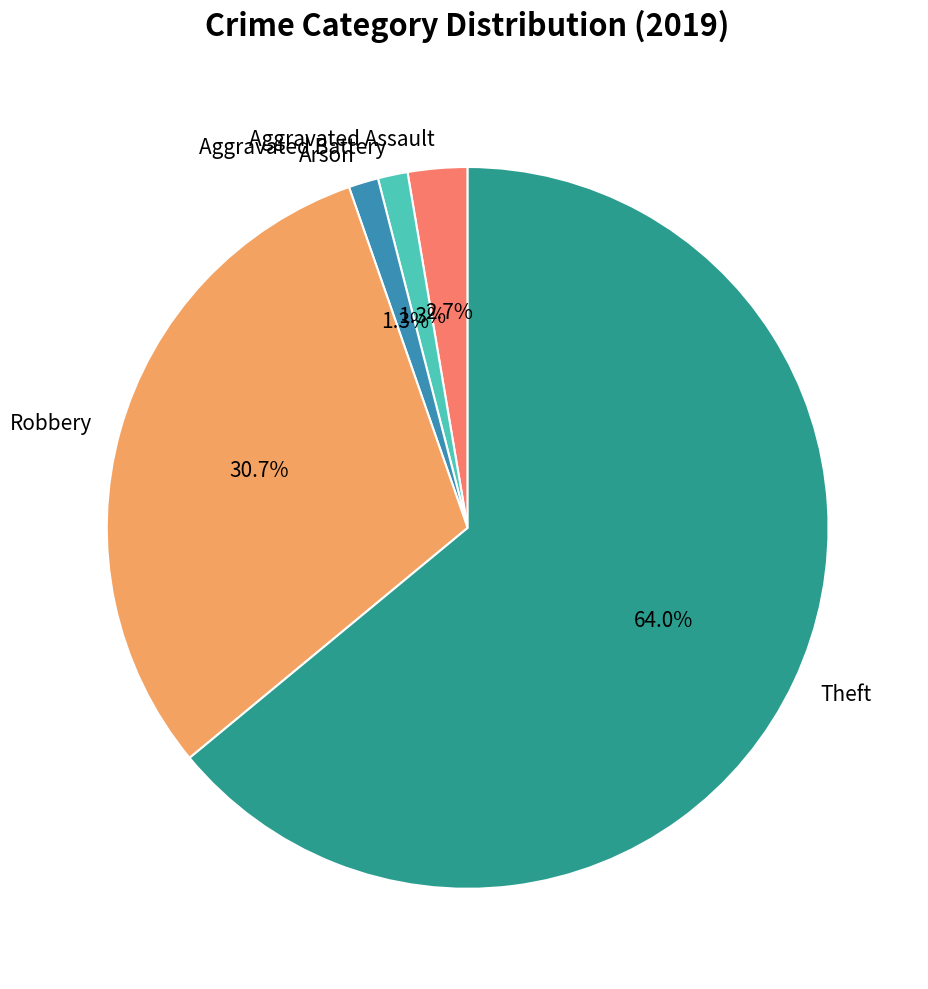

To the nearest percent, what is the combined percentage of Aggravated Battery and Arson?

3%